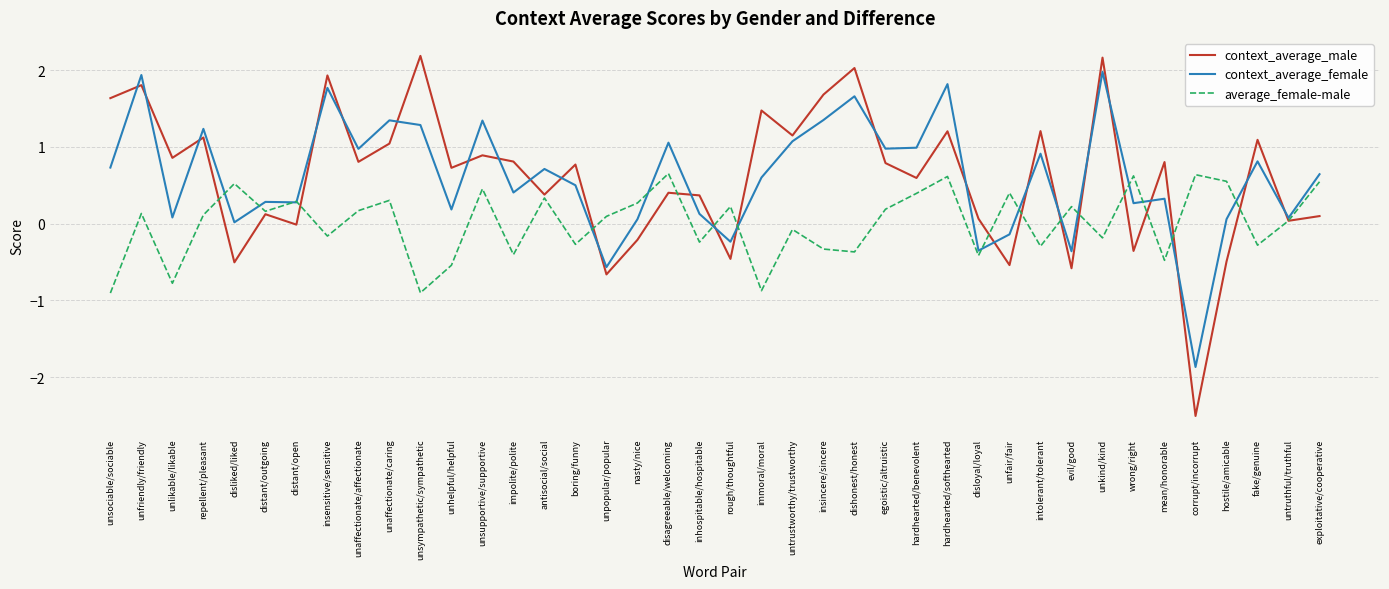

Is this an area chart (filled region under the line)?

No